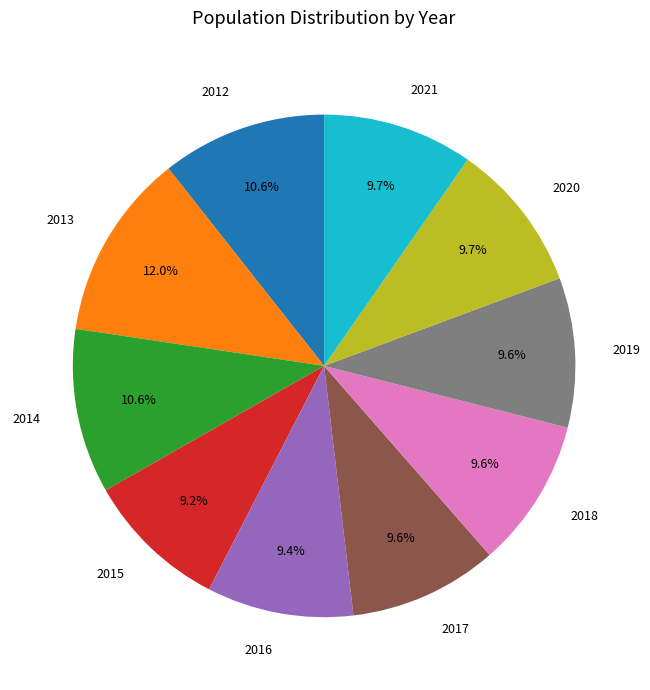

Count the number of slices in the pie.

10